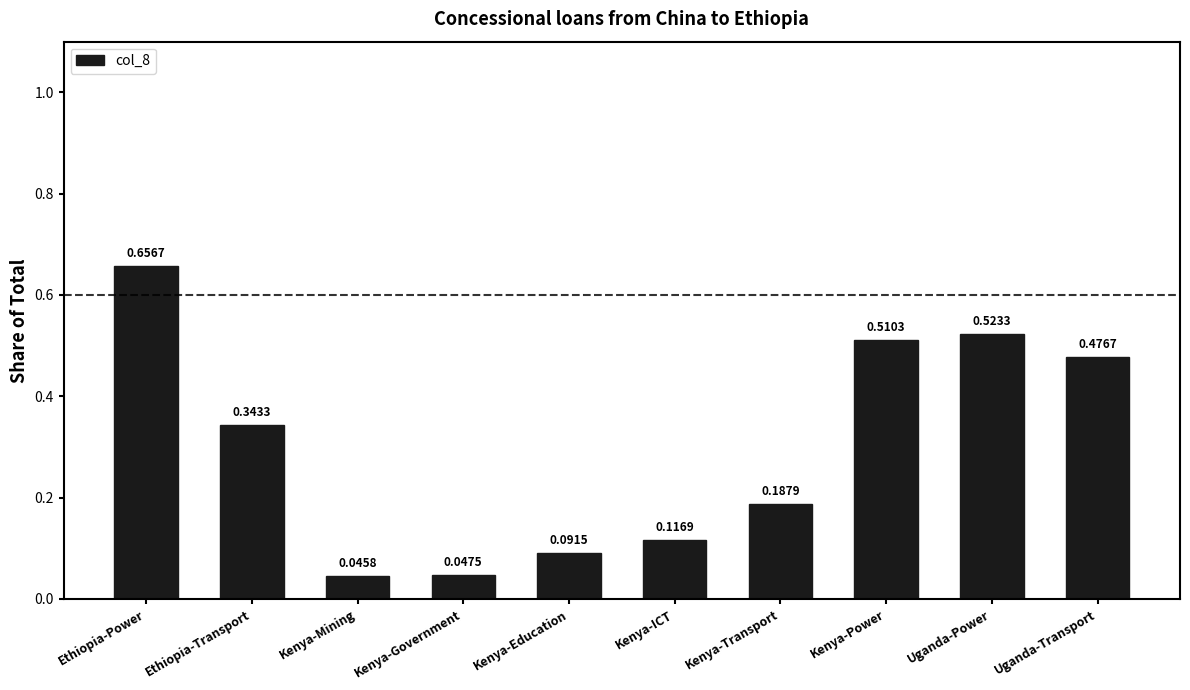

The value at Uganda-Transport is 0.2. True or false?

False